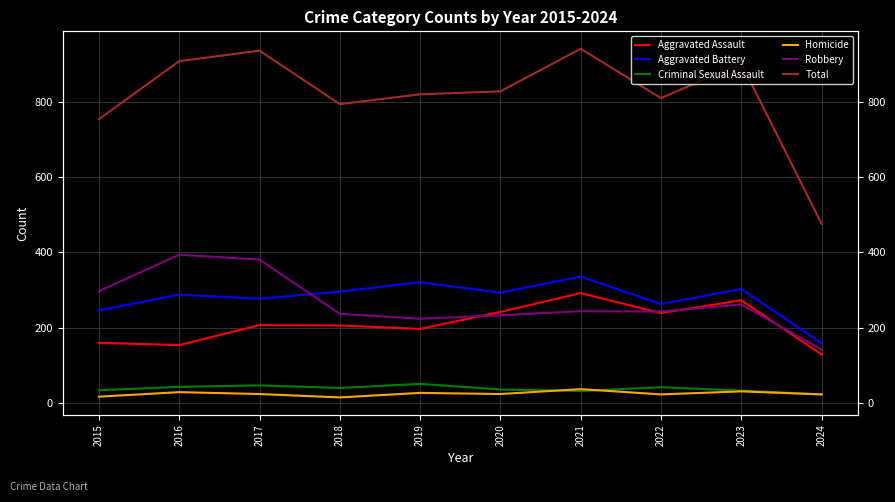

Where is Total nearest to the value 708?

2015